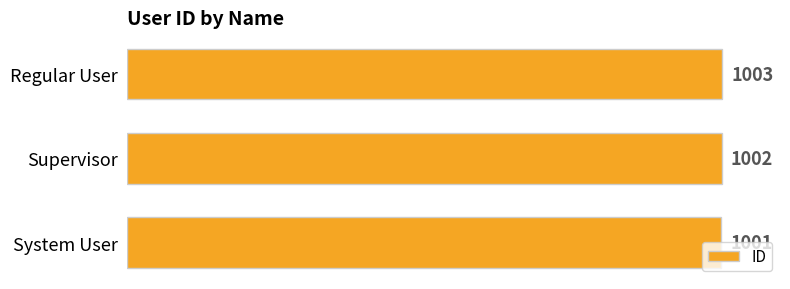

Where is the data nearest to the value 1002?

Supervisor